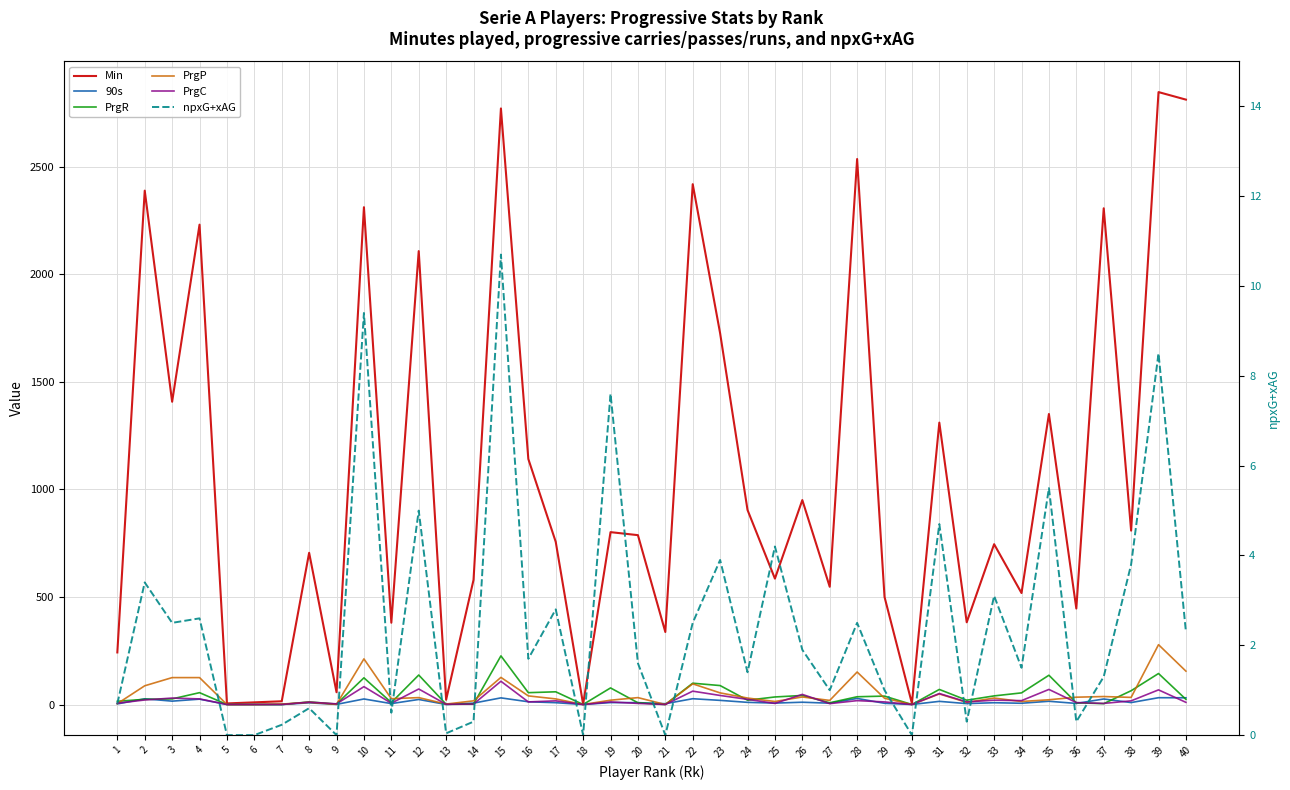

Reading right to left, extract all data points from this chart.

Min: 2811.0	2846.0	808.0	2306.0	446.0	1350.0	518.0	745.0	382.0	1310.0	5.0	500.0	2535.0	547.0	950.0	585.0	904.0	1725.0	2418.0	337.0	787.0	801.0	1.0	756.0	1141.0	2770.0	579.0	22.0	2107.0	380.0	2311.0	57.0	705.0	15.0	10.0	5.0	2230.0	1407.0	2388.0	242.0
90s: 31.2	31.6	9.0	25.6	5.0	15.0	5.8	8.3	4.2	14.6	0.1	5.6	28.2	6.1	10.6	6.5	10.0	19.2	26.9	3.7	8.7	8.9	0.0	8.4	12.7	30.8	6.4	0.2	23.4	4.2	25.7	0.6	7.8	0.2	0.1	0.1	24.8	15.6	26.5	2.7
PrgR: 24.0	144.0	64.0	4.0	8.0	136.0	54.0	40.0	20.0	70.0	0.0	39.0	36.0	8.0	42.0	35.0	20.0	88.0	99.0	0.0	8.0	77.0	0.0	59.0	55.0	226.0	2.0	1.0	137.0	9.0	124.0	2.0	12.0	0.0	0.0	0.0	55.0	26.0	24.0	15.0
PrgP: 155.0	278.0	33.0	37.0	34.0	22.0	14.0	30.0	10.0	49.0	0.0	29.0	151.0	19.0	35.0	14.0	30.0	54.0	96.0	0.0	32.0	20.0	0.0	26.0	40.0	126.0	17.0	2.0	32.0	27.0	212.0	1.0	10.0	2.0	0.0	0.0	125.0	125.0	87.0	4.0
PrgC: 10.0	68.0	17.0	5.0	9.0	70.0	18.0	20.0	12.0	51.0	0.0	12.0	18.0	4.0	47.0	5.0	24.0	42.0	62.0	0.0	5.0	12.0	0.0	17.0	12.0	108.0	2.0	1.0	72.0	6.0	83.0	3.0	11.0	0.0	0.0	0.0	26.0	30.0	21.0	6.0
npxG+xAG: 2.3	8.5	3.8	1.3	0.3	5.5	1.5	3.1	0.3	4.7	0.0	1.0	2.5	1.0	1.9	4.2	1.4	3.9	2.5	0.0	1.6	7.6	0.0	2.8	1.7	10.7	0.3	0.0	5.0	0.5	9.4	0.0	0.6	0.2	0.0	0.0	2.6	2.5	3.4	0.7